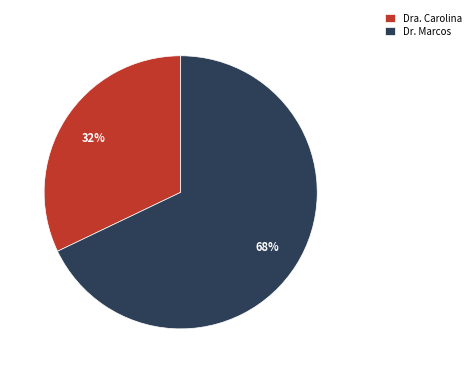

To the nearest percent, what is the difference between the largest and smallest slice percentages?

36%